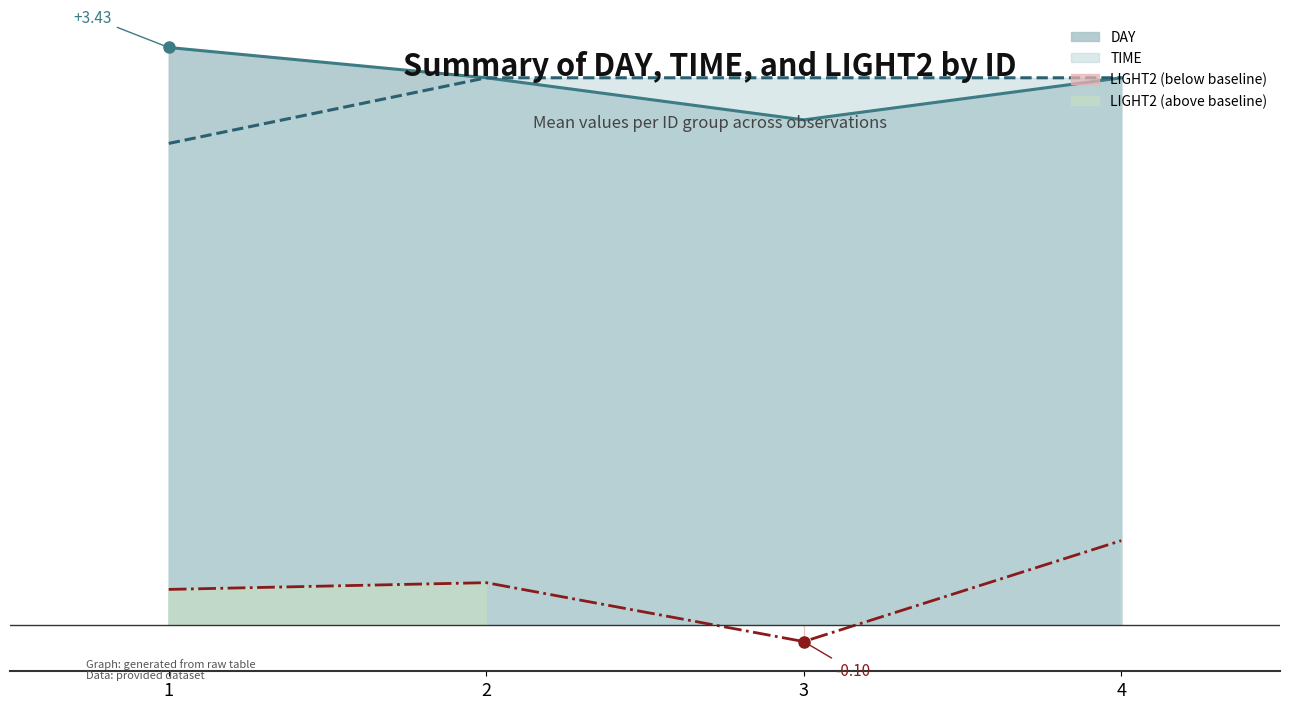

Between 1 and 2, which series saw the biggest shift?

TIME